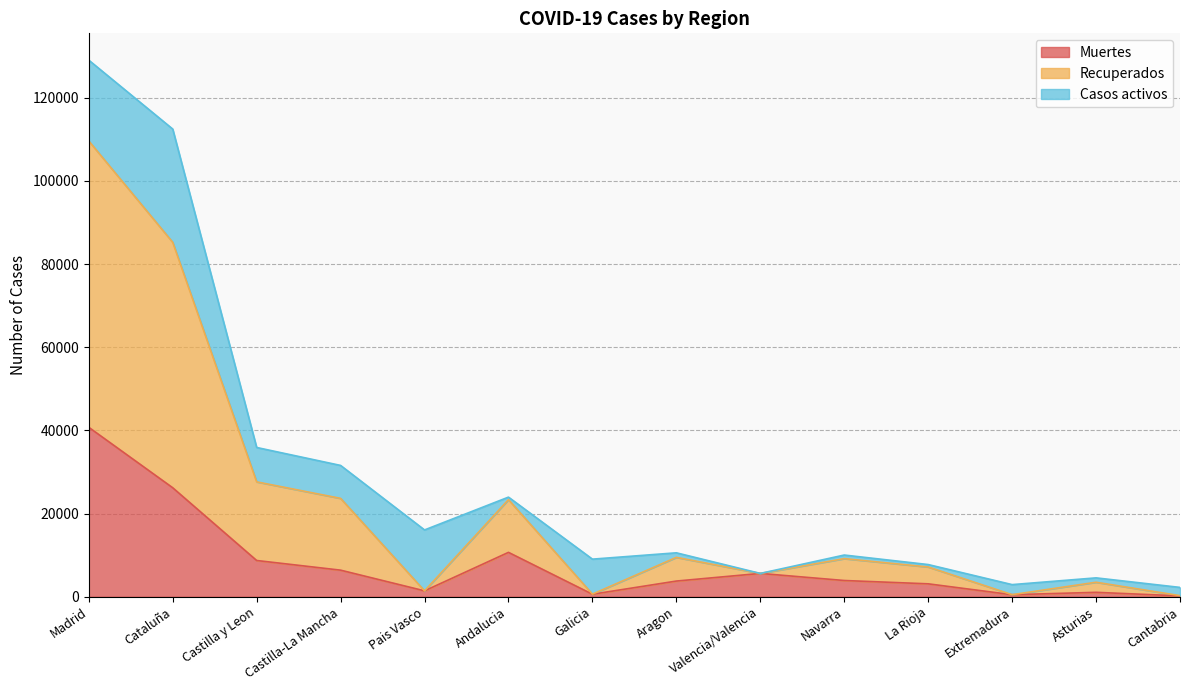

In Recuperados, how many points are lower than both neighbors (excluding endpoints)?

4